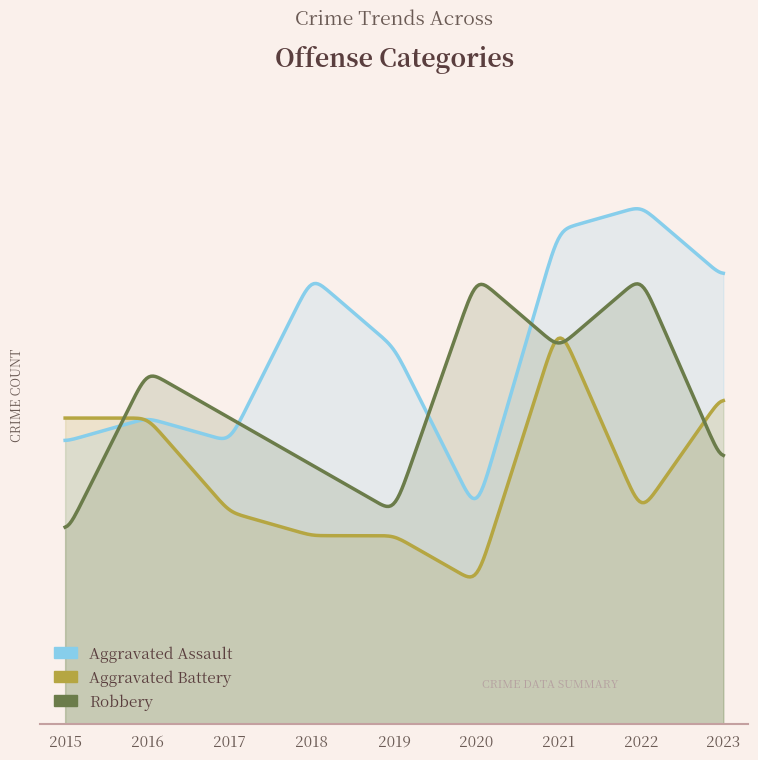

Reading left to right, list all the values displayed in this chart.

Aggravated Assault: 12	13	12	19	16	9	21	22	19
Aggravated Battery: 13	13	9	8	8	6	17	9	14
Robbery: 8	15	13	11	9	19	16	19	11